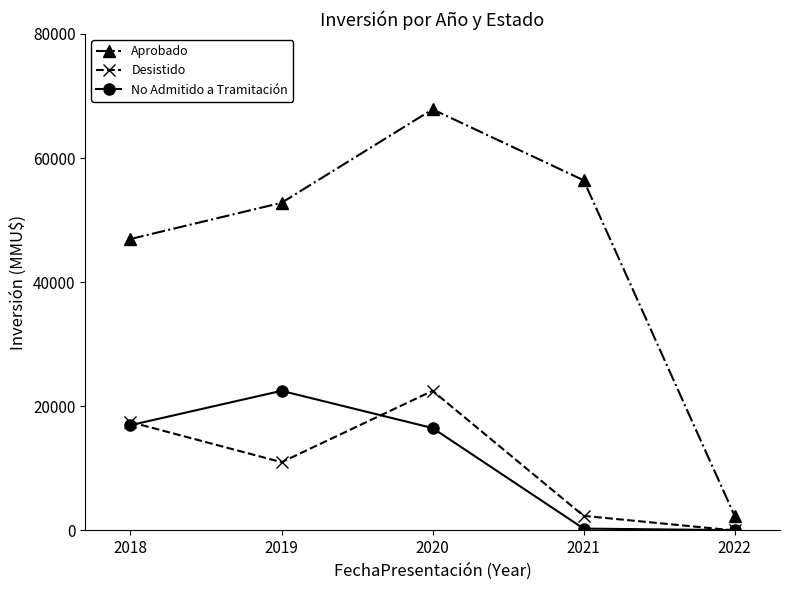

True or false: No Admitido a Tramitación and Aprobado cross at least once.

False